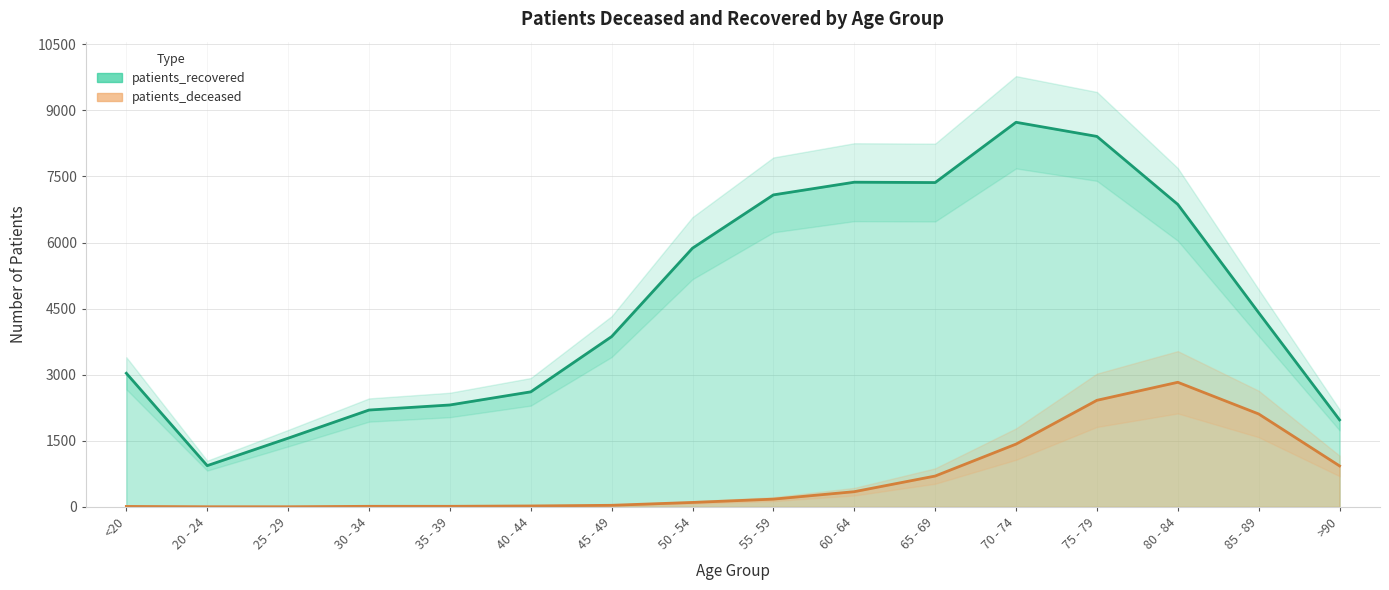

At >90, list the series in order from smallest to largest.

patients_deceased, patients_recovered